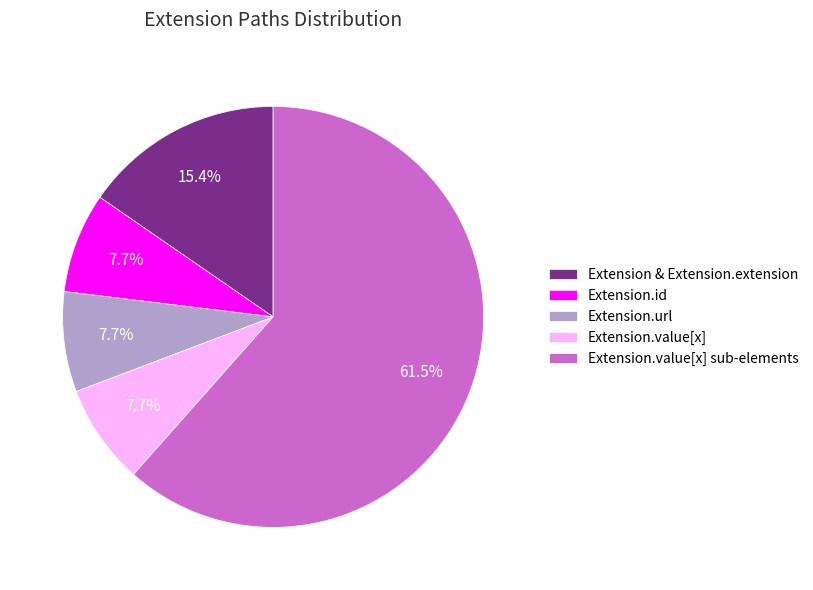

Which slice is the largest?

Extension.value[x] sub-elements